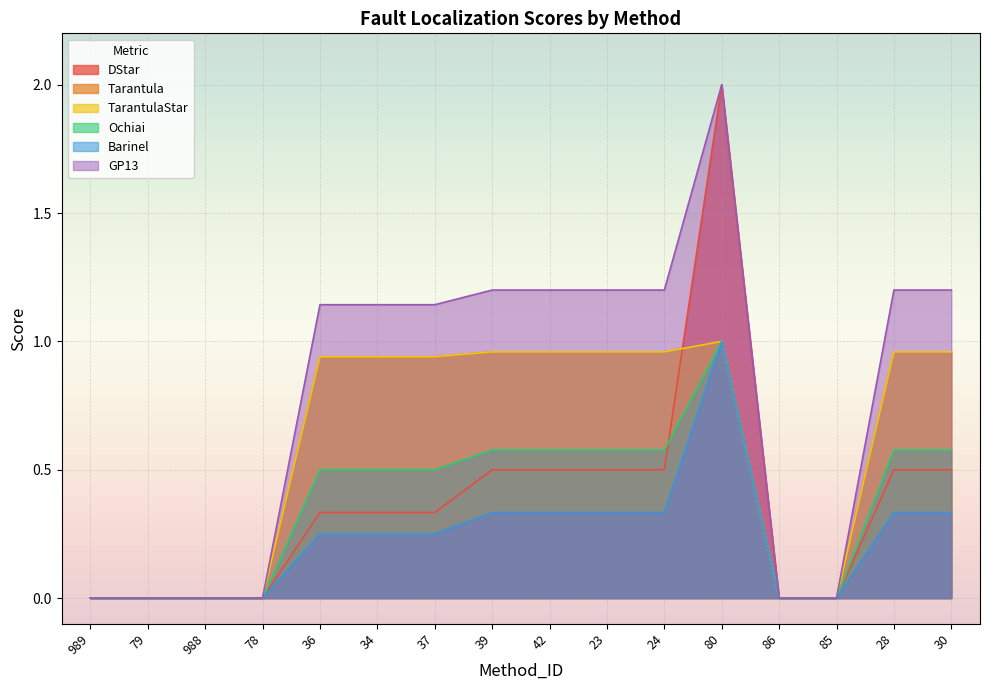

The value of GP13 at 86 is -0.9. True or false?

False